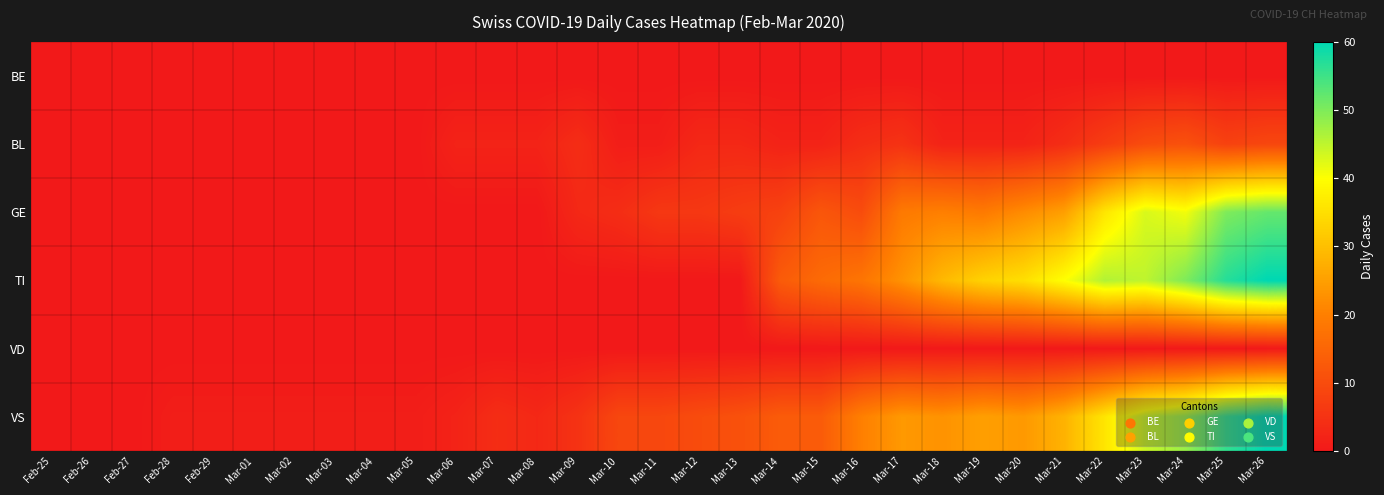

Reading right to left, what are all the values shown in this chart?

BE: Mar-26=0	Mar-25=0	Mar-24=0	Mar-23=0	Mar-22=0	Mar-21=0	Mar-20=0	Mar-19=0	Mar-18=0	Mar-17=0	Mar-16=0	Mar-15=0	Mar-14=0	Mar-13=0	Mar-12=0	Mar-11=0	Mar-10=0	Mar-09=0	Mar-08=0	Mar-07=0	Mar-06=0	Mar-05=0	Mar-04=0	Mar-03=0	Mar-02=0	Mar-01=0	Feb-29=0	Feb-28=0	Feb-27=0	Feb-26=0	Feb-25=0
BL: Mar-26=9	Mar-25=8	Mar-24=11	Mar-23=10	Mar-22=7	Mar-21=4	Mar-20=2	Mar-19=2	Mar-18=2	Mar-17=5	Mar-16=4	Mar-15=2	Mar-14=2	Mar-13=3	Mar-12=3	Mar-11=1	Mar-10=1	Mar-09=4	Mar-08=2	Mar-07=2	Mar-06=2	Mar-05=0	Mar-04=0	Mar-03=0	Mar-02=0	Mar-01=0	Feb-29=0	Feb-28=0	Feb-27=0	Feb-26=0	Feb-25=0
GE: Mar-26=52	Mar-25=50	Mar-24=41	Mar-23=43	Mar-22=36	Mar-21=25	Mar-20=22	Mar-19=19	Mar-18=20	Mar-17=19	Mar-16=10	Mar-15=12	Mar-14=8	Mar-13=7	Mar-12=6	Mar-11=6	Mar-10=4	Mar-09=3	Mar-08=0	Mar-07=0	Mar-06=0	Mar-05=0	Mar-04=0	Mar-03=0	Mar-02=0	Mar-01=0	Feb-29=0	Feb-28=0	Feb-27=0	Feb-26=0	Feb-25=0
TI: Mar-26=60	Mar-25=57	Mar-24=50	Mar-23=45	Mar-22=46	Mar-21=40	Mar-20=35	Mar-19=33	Mar-18=29	Mar-17=23	Mar-16=18	Mar-15=16	Mar-14=13	Mar-13=0	Mar-12=0	Mar-11=0	Mar-10=0	Mar-09=0	Mar-08=0	Mar-07=0	Mar-06=0	Mar-05=0	Mar-04=0	Mar-03=0	Mar-02=0	Mar-01=0	Feb-29=0	Feb-28=0	Feb-27=0	Feb-26=0	Feb-25=0
VD: Mar-26=0	Mar-25=0	Mar-24=0	Mar-23=0	Mar-22=0	Mar-21=0	Mar-20=0	Mar-19=0	Mar-18=0	Mar-17=0	Mar-16=0	Mar-15=0	Mar-14=0	Mar-13=0	Mar-12=0	Mar-11=0	Mar-10=0	Mar-09=0	Mar-08=0	Mar-07=0	Mar-06=0	Mar-05=0	Mar-04=0	Mar-03=0	Mar-02=0	Mar-01=0	Feb-29=0	Feb-28=0	Feb-27=0	Feb-26=0	Feb-25=0
VS: Mar-26=60	Mar-25=56	Mar-24=48	Mar-23=44	Mar-22=36	Mar-21=28	Mar-20=24	Mar-19=25	Mar-18=23	Mar-17=24	Mar-16=20	Mar-15=13	Mar-14=13	Mar-13=11	Mar-12=10	Mar-11=9	Mar-10=9	Mar-09=5	Mar-08=3	Mar-07=4	Mar-06=2	Mar-05=1	Mar-04=1	Mar-03=1	Mar-02=1	Mar-01=1	Feb-29=1	Feb-28=1	Feb-27=0	Feb-26=0	Feb-25=0